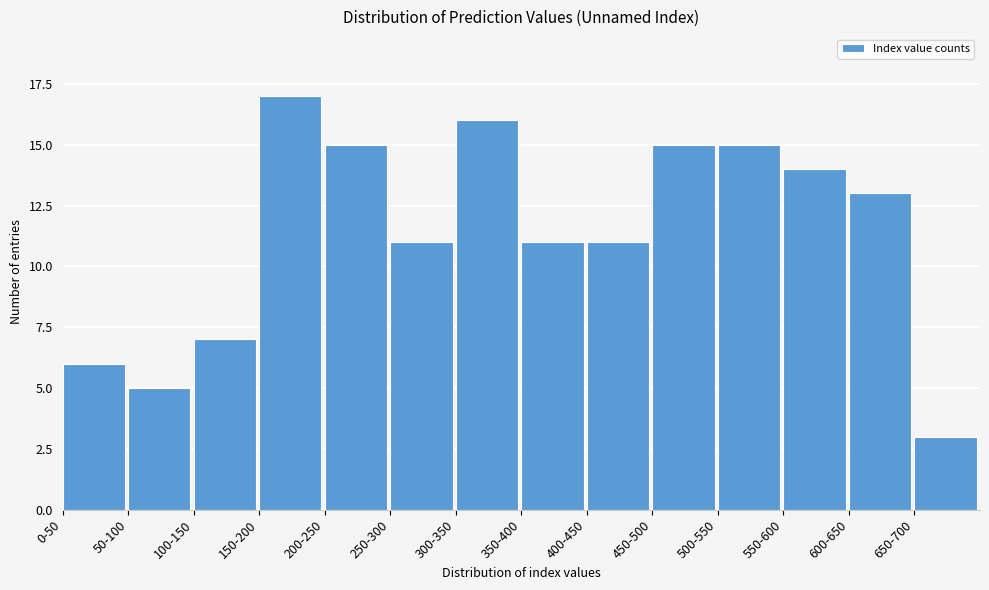

Reading left to right, list all the values displayed in this chart.

0-50=6	50-100=5	100-150=7	150-200=17	200-250=15	250-300=11	300-350=16	350-400=11	400-450=11	450-500=15	500-550=15	550-600=14	600-650=13	650-700=3